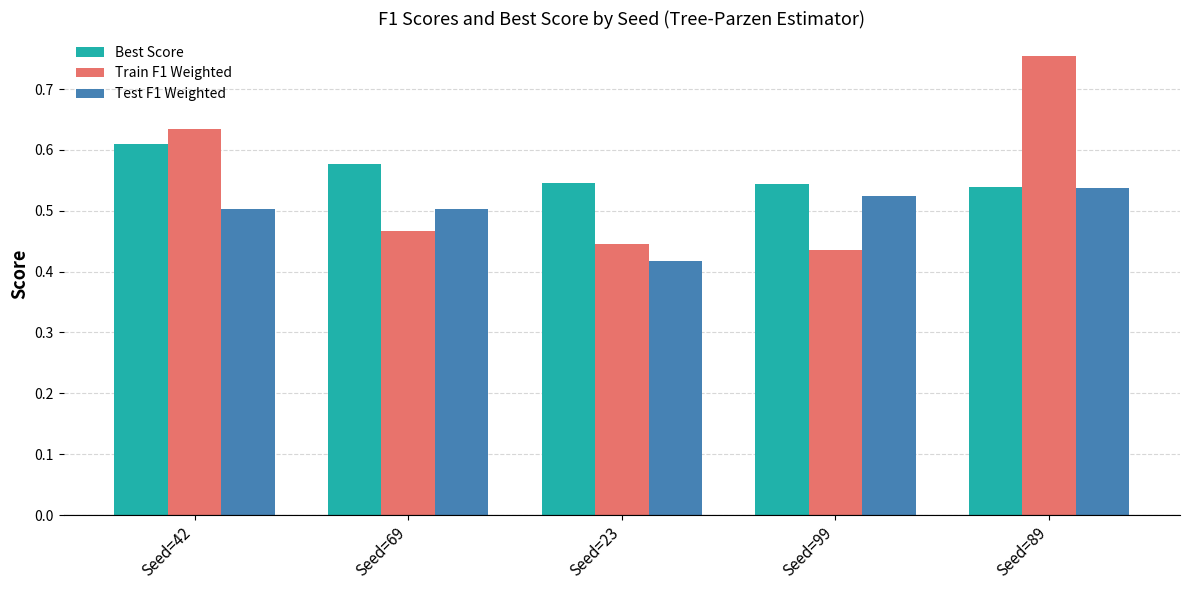

Which series changed the most between Seed=42 and Seed=99?

Train F1 Weighted